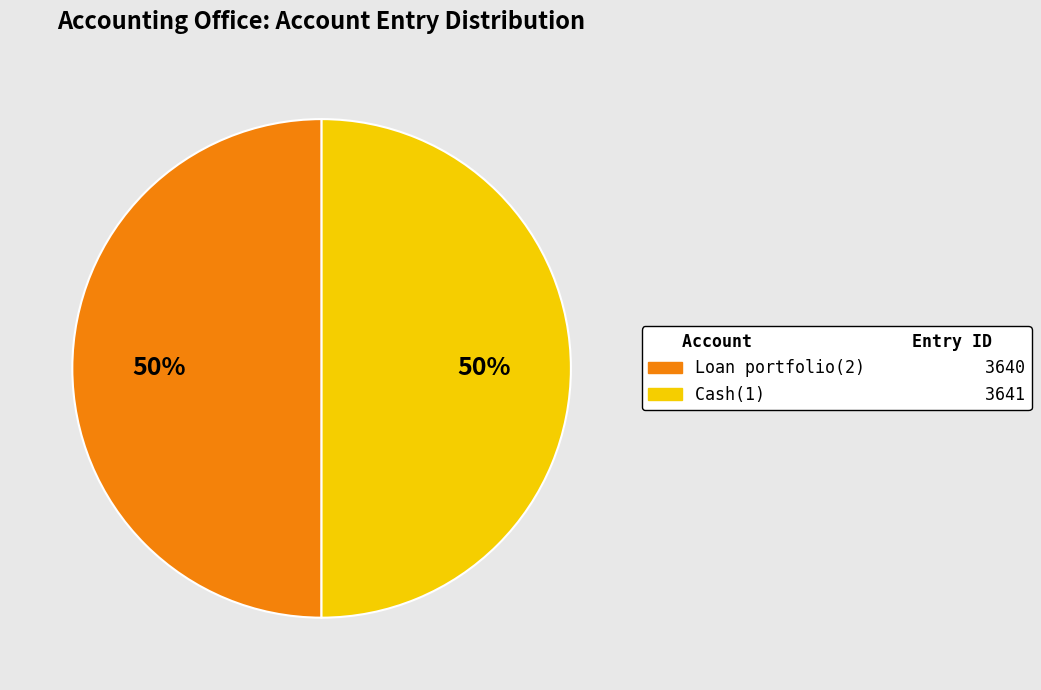

To the nearest percent, what is the combined percentage of Loan portfolio(2) and Cash(1)?

100%